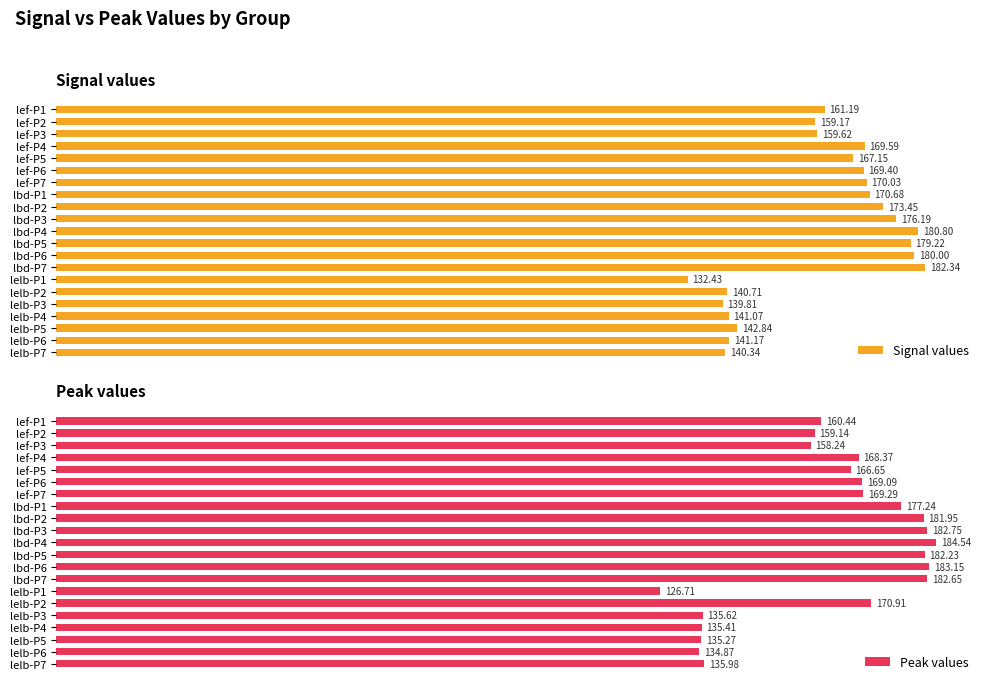

What are all the series names shown in the legend?

Signal values, Peak values